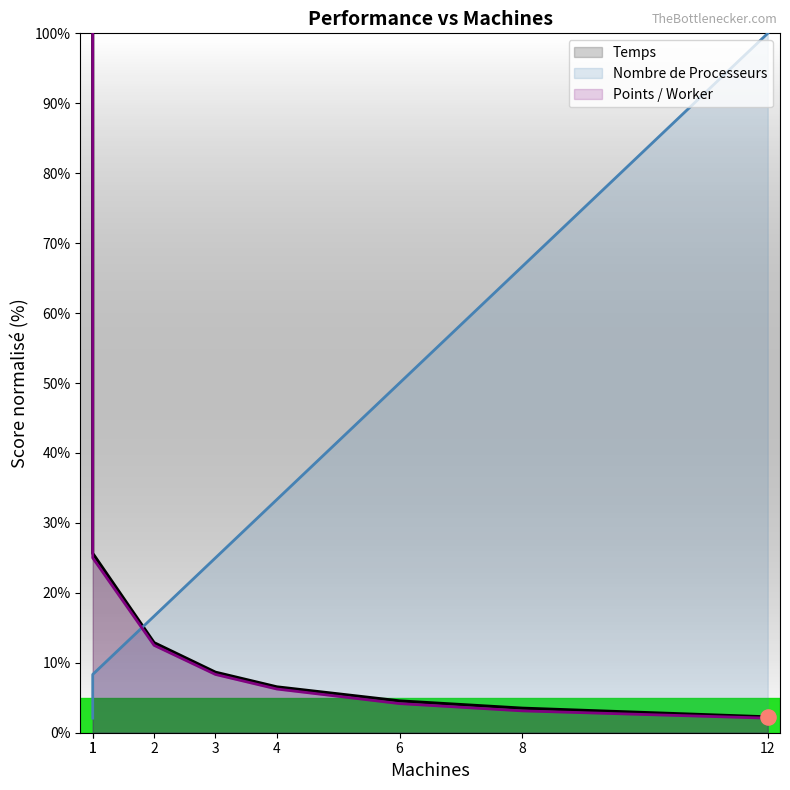

Is the value of Points / Worker at 4 greater than the value of Temps at 4?

No